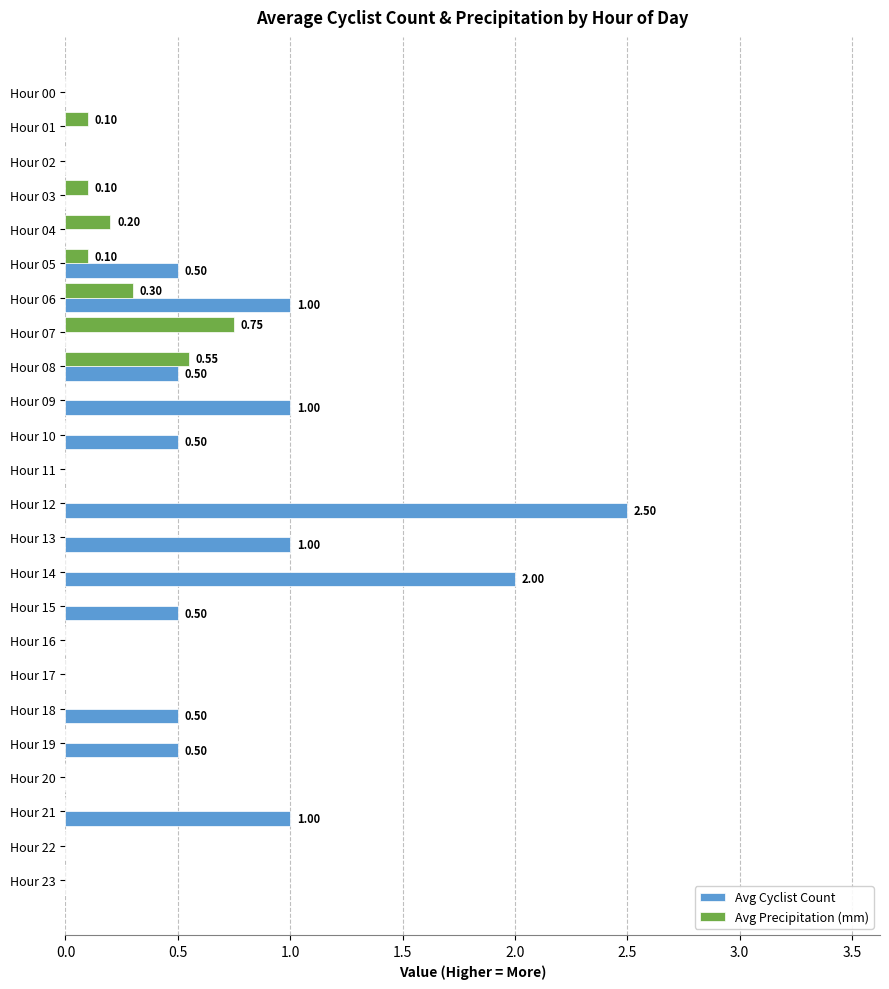

What is the sum of the Avg Cyclist Count values at Hour 09 and Hour 17?

1.0